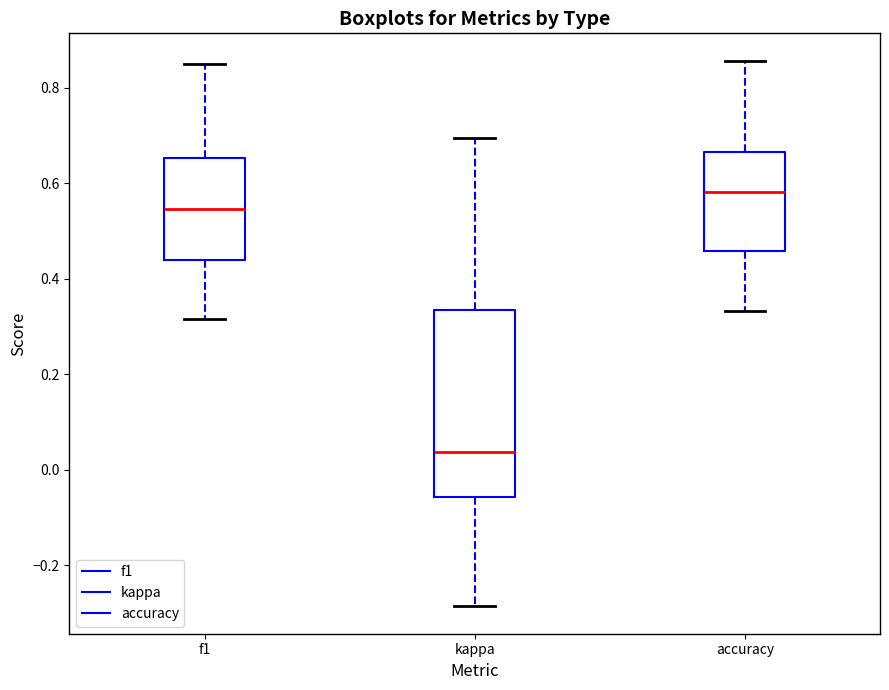

Which box is the tallest, from its lower edge to its upper edge?

kappa